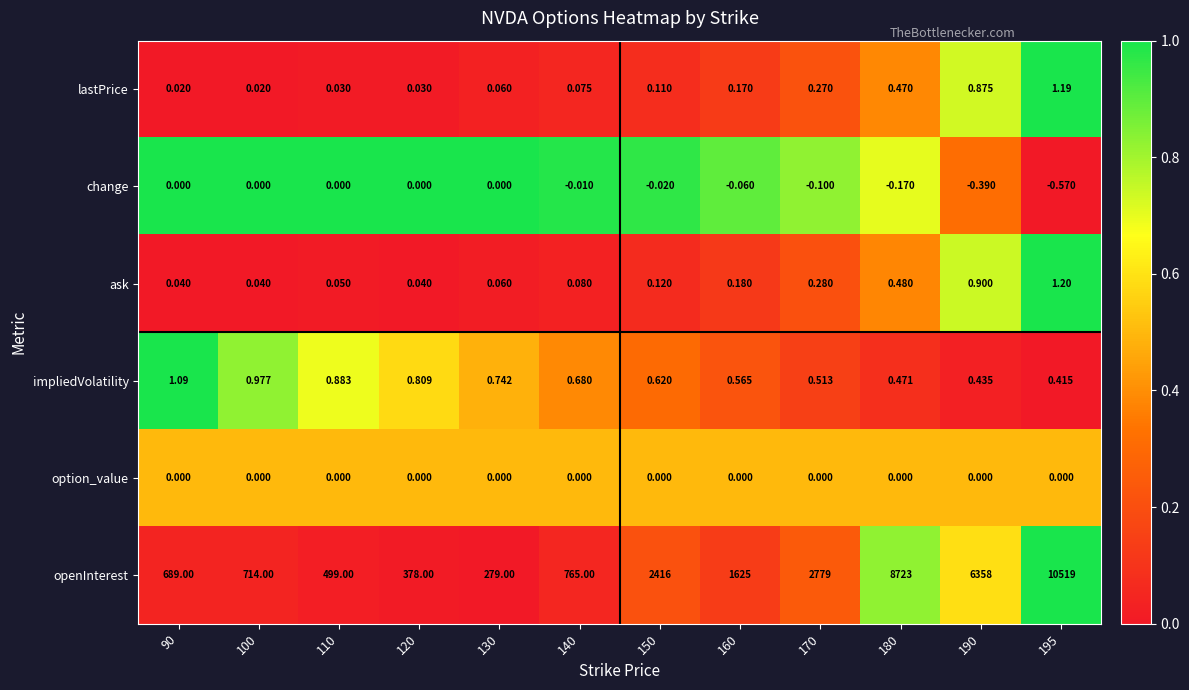

At 190, list the series in order from smallest to largest.

change, option_value, impliedVolatility, lastPrice, ask, openInterest